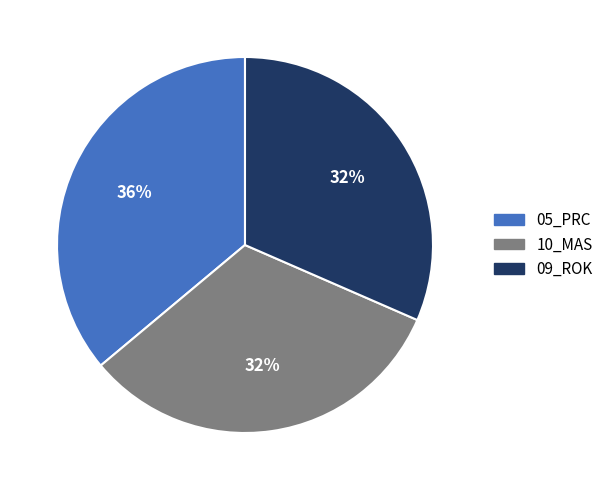

Is there any slice that represents more than half of the pie?

No